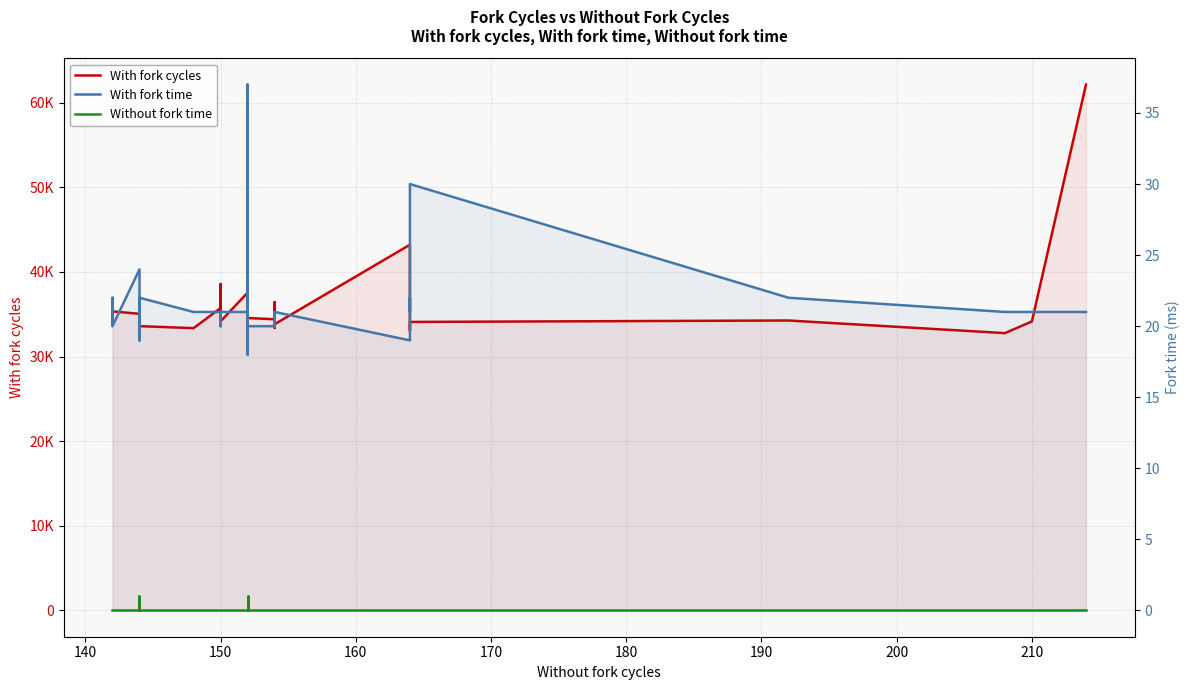

How many Without fork time values are between 0 and 1?

40